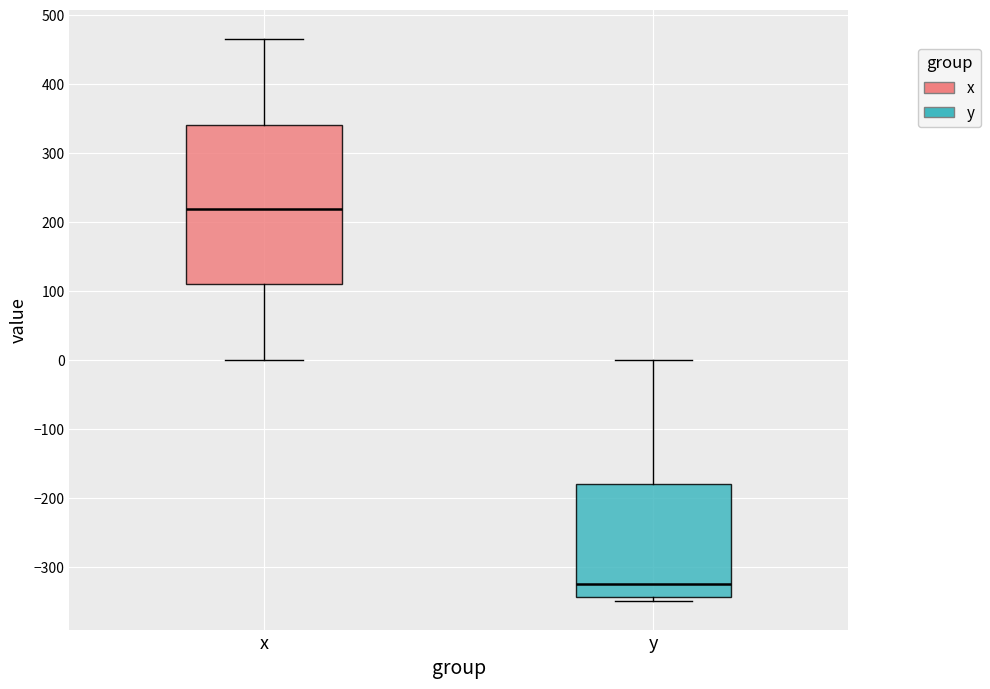

Reading left to right, read every box against the y-axis: the position of its median line, the range the box covers, and the ends of its whiskers. The values are not printed on the chart, so give them approximately, as read against the axis.

x: median 220, box 110 to 340, whiskers 0 to 470
y: median -320, box -340 to -180, whiskers -350 to 0